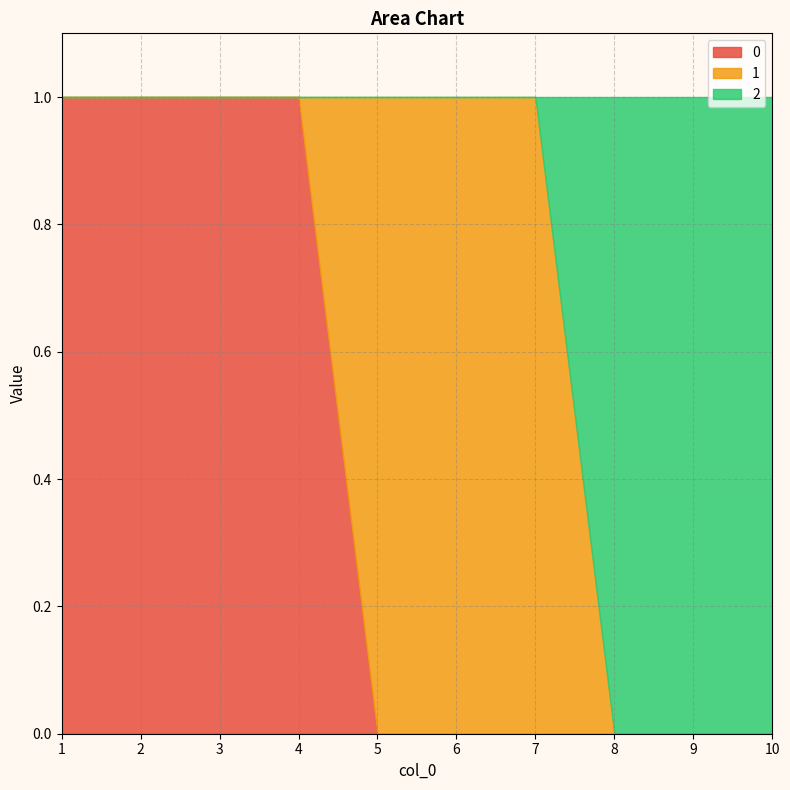

Which label corresponds to the smallest value in the chart?

5